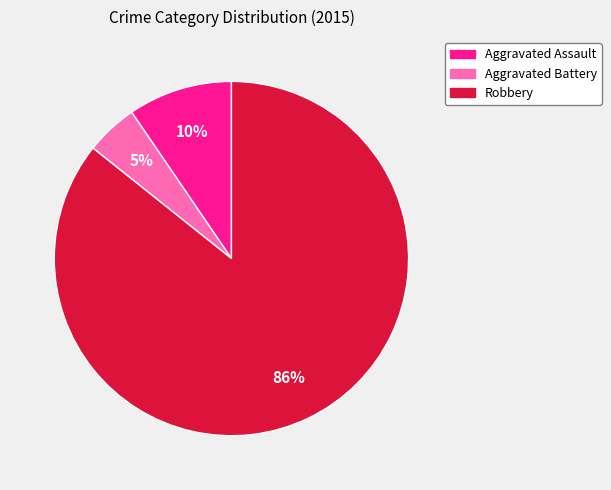

Does any single category account for the majority?

Yes